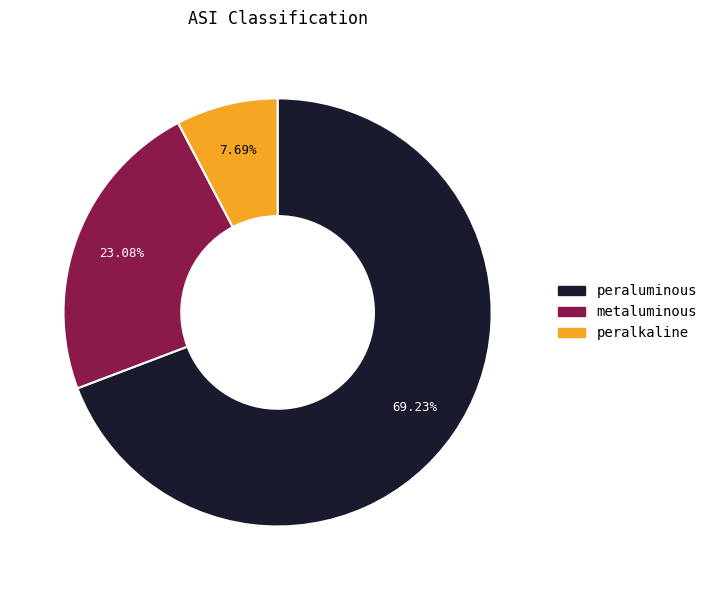

What percentage is the peraluminous slice, to the nearest percent?

69%